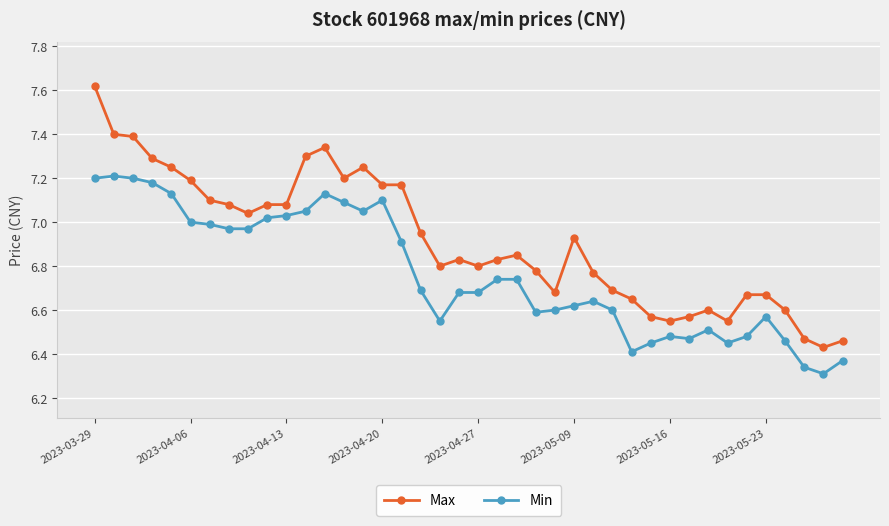

Rank the series by their average value, from highest to lowest.

Max, Min